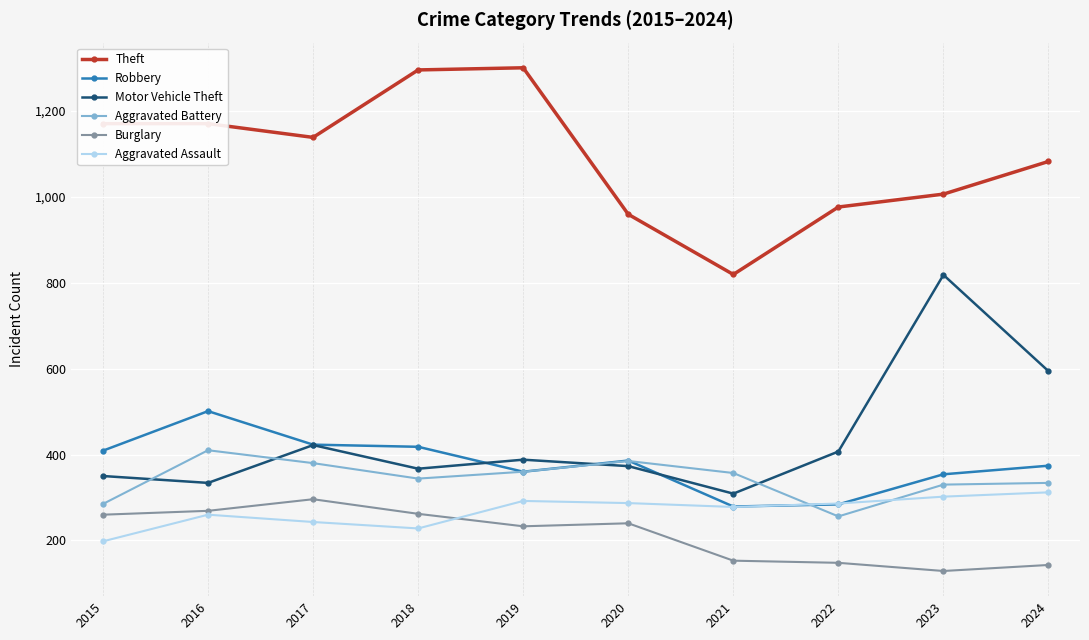

What is the value of the Robbery point at the 5th from the left?

360